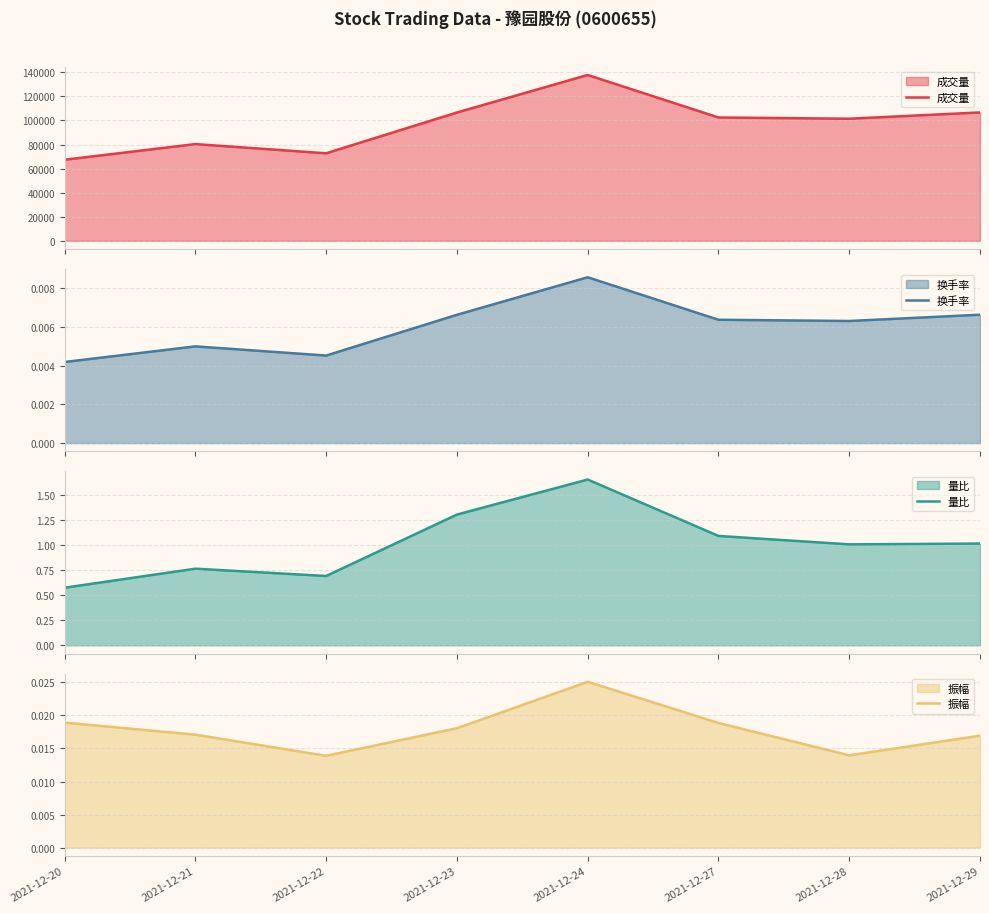

What is the sum of all 振幅 values?

0.1